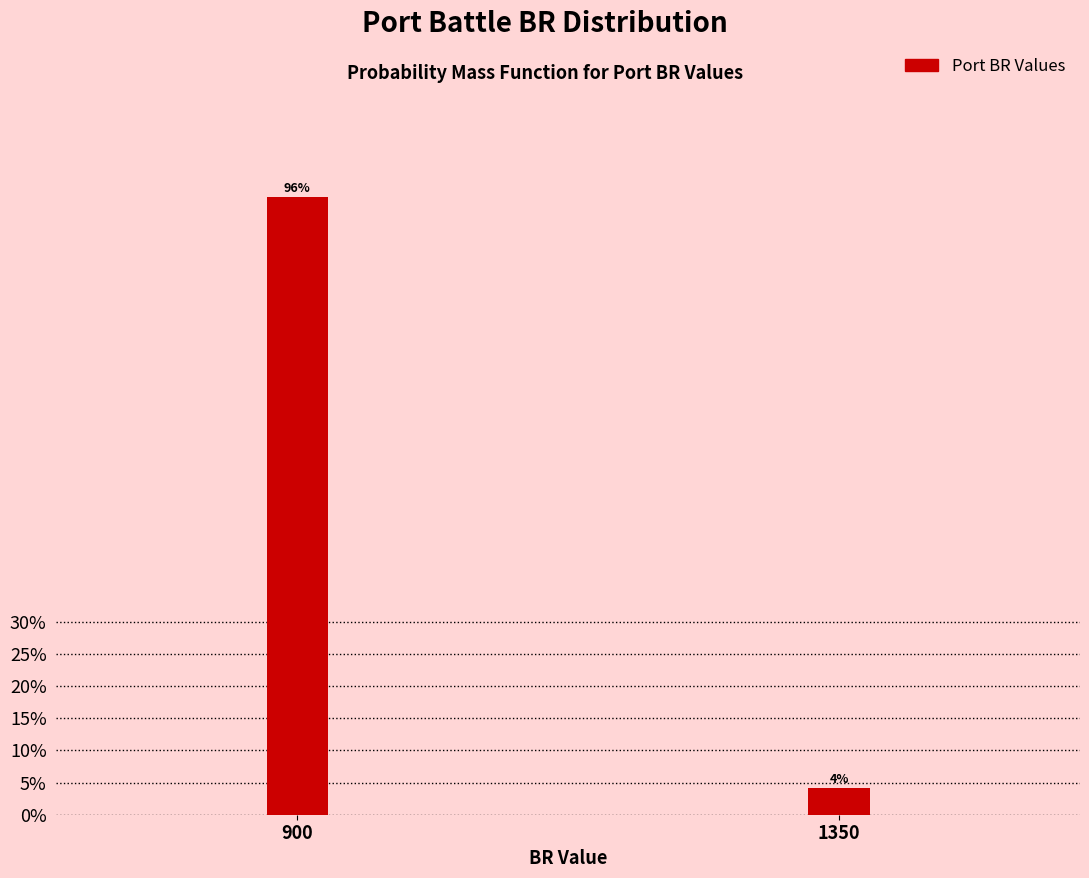

Which category has the highest value across all series?

900